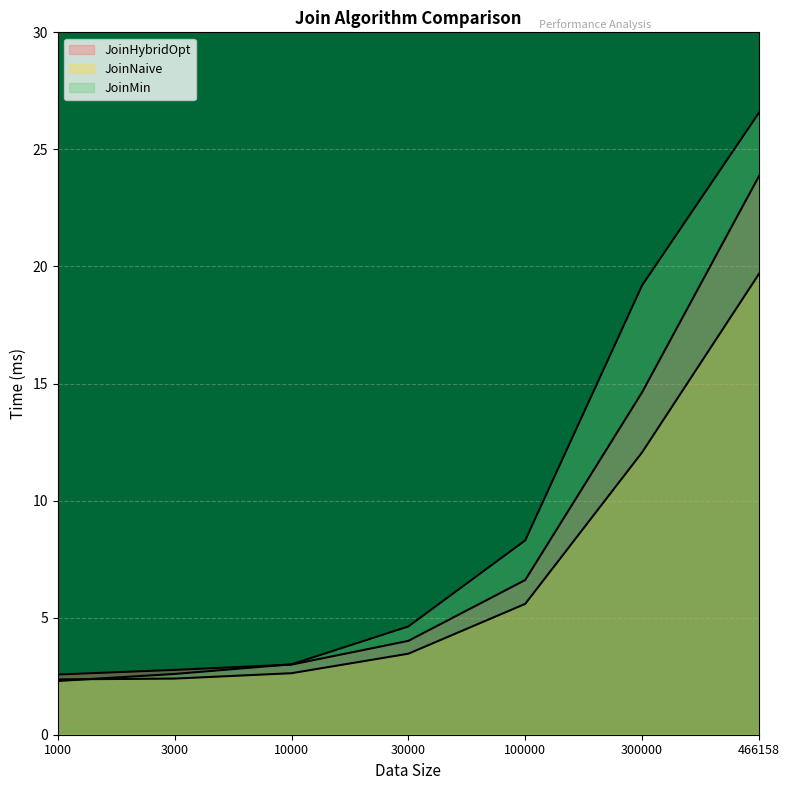

Reading left to right, extract all data points from this chart.

JoinHybridOpt: 2.6	2.8	3.0	4.0	6.6	14.6	23.9
JoinNaive: 2.4	2.4	2.6	3.5	5.6	12.1	19.7
JoinMin: 2.3	2.6	3.0	4.6	8.3	19.2	26.6